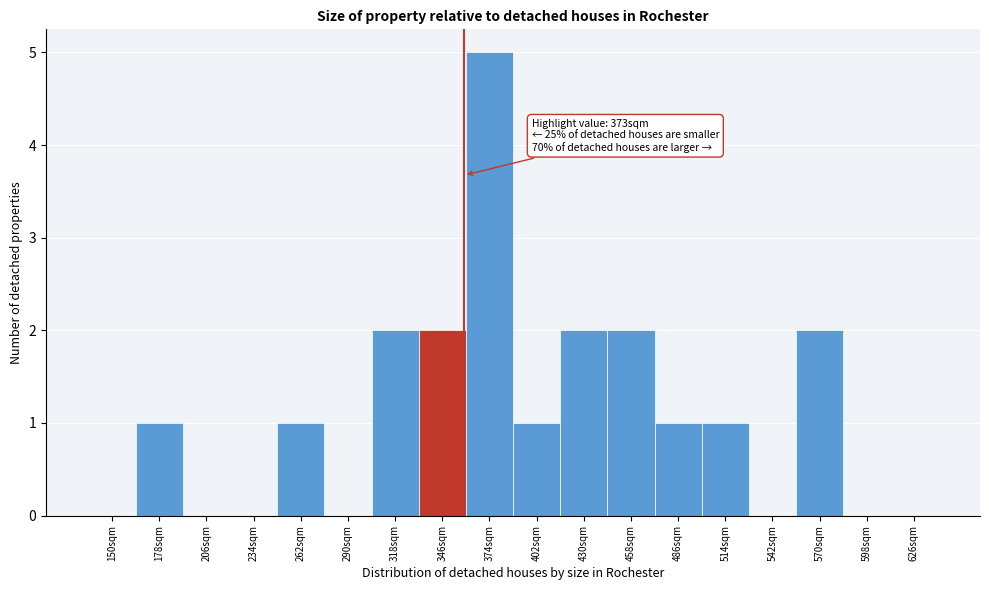

Reading left to right, list all the values displayed in this chart.

150sqm=0	178sqm=1	206sqm=0	234sqm=0	262sqm=1	290sqm=0	318sqm=2	346sqm=2	374sqm=5	402sqm=1	430sqm=2	458sqm=2	486sqm=1	514sqm=1	542sqm=0	570sqm=2	598sqm=0	626sqm=0